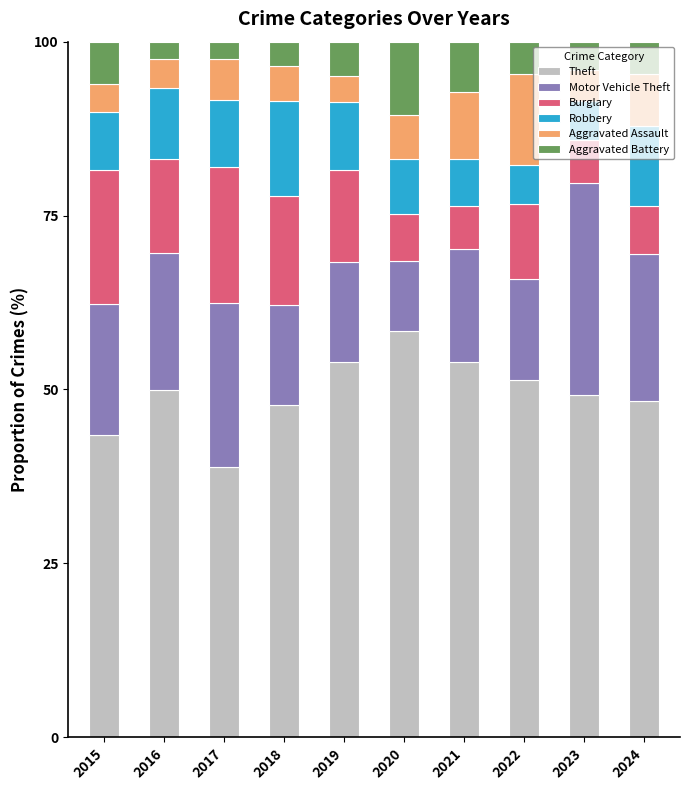

Is it true that Theft equals 38.8 at 2017?

True